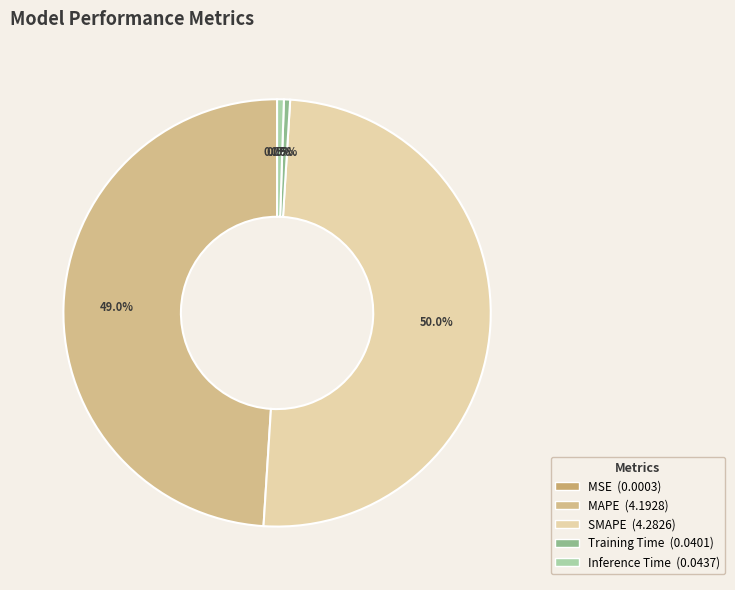

What is the largest slice in the pie chart?

SMAPE